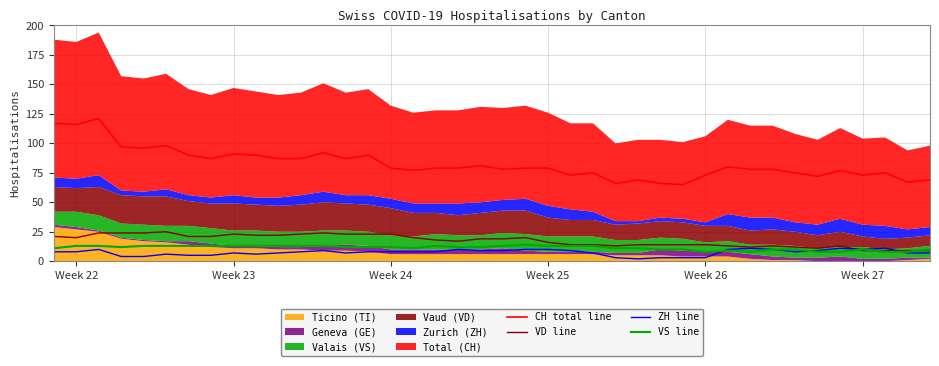

Is the value of ZH line at 23 greater than the value of CH total line at 20?

No